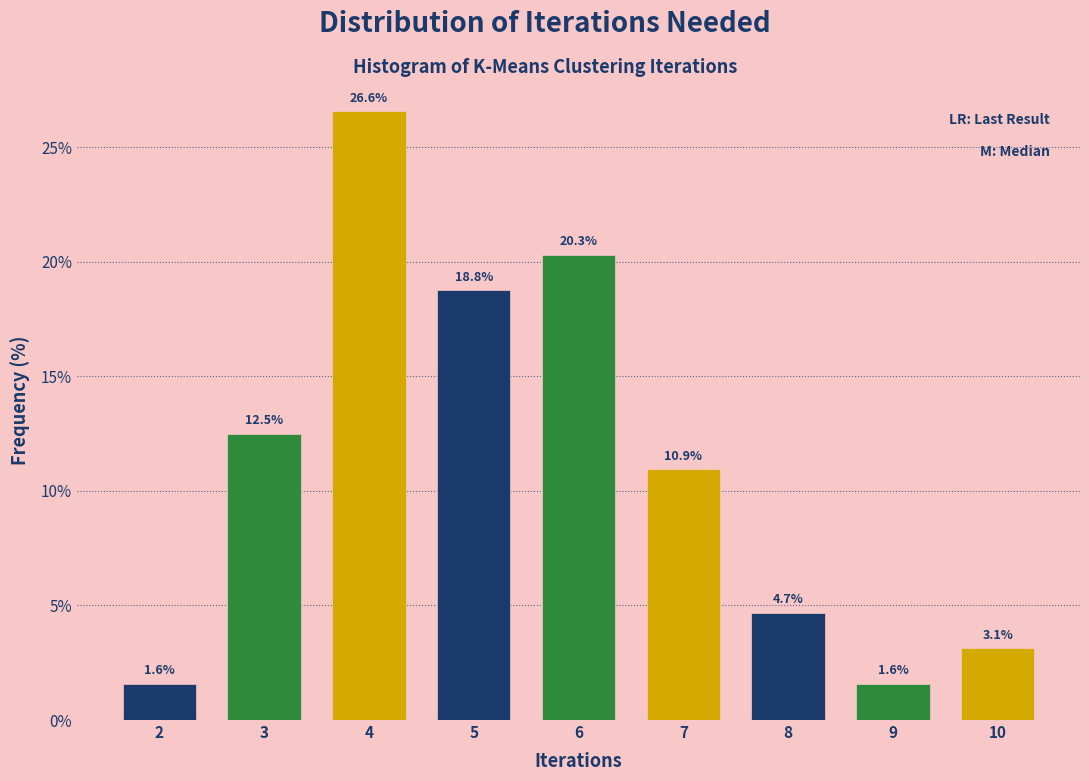

Reading left to right, list every bar in this chart as the range it spans on the x-axis followed by its height.

1.5 to 2.5: 1.6
2.5 to 3.5: 12.5
3.5 to 4.5: 26.6
4.5 to 5.5: 18.8
5.5 to 6.5: 20.3
6.5 to 7.5: 10.9
7.5 to 8.5: 4.7
8.5 to 9.5: 1.6
9.5 to 10.5: 3.1